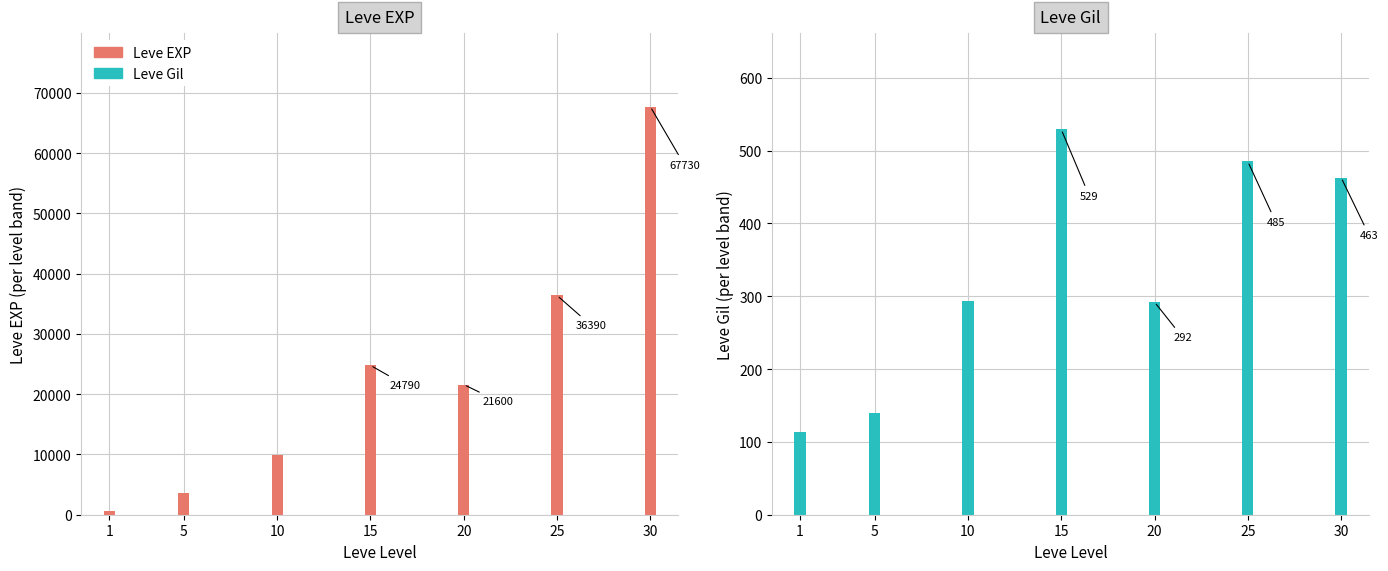

Is it true that Leve EXP equals 3600 at 5?

True